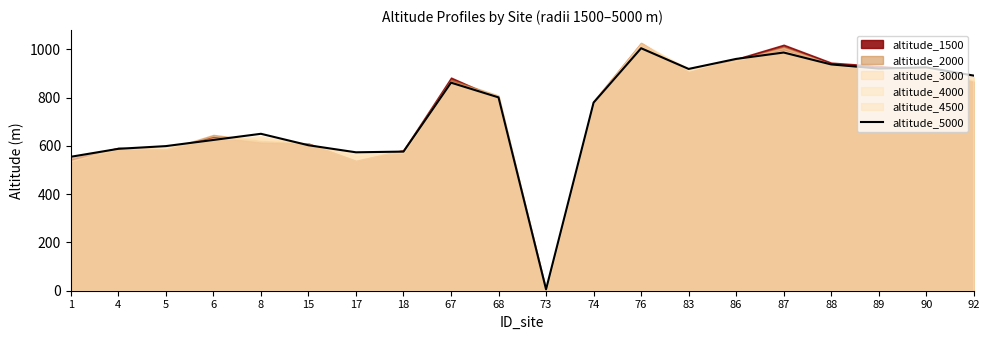

Which category has the highest value across all series?

76